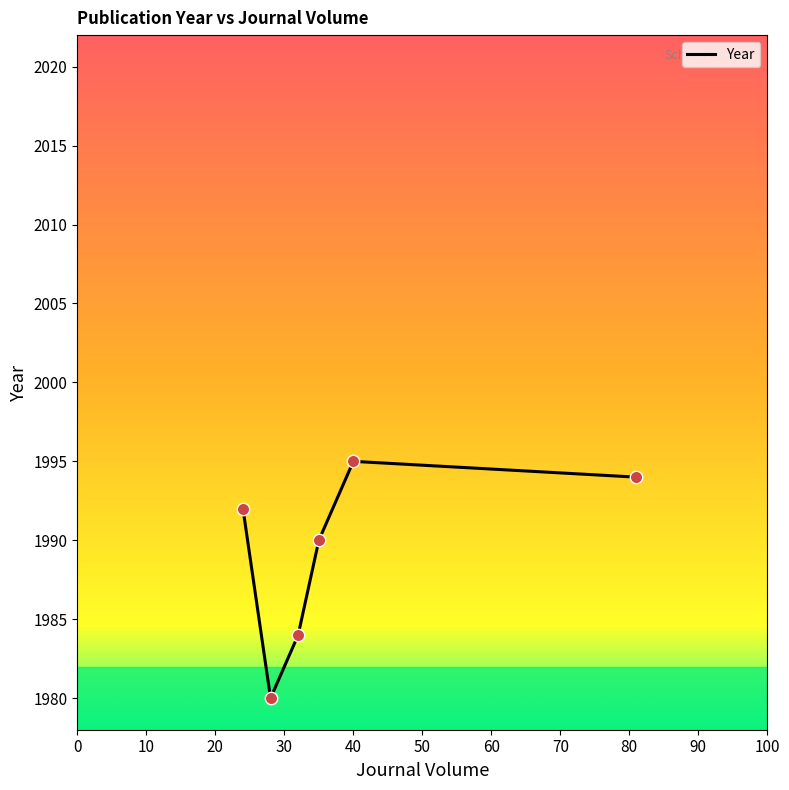

What is the difference between the maximum and second lowest values?

11